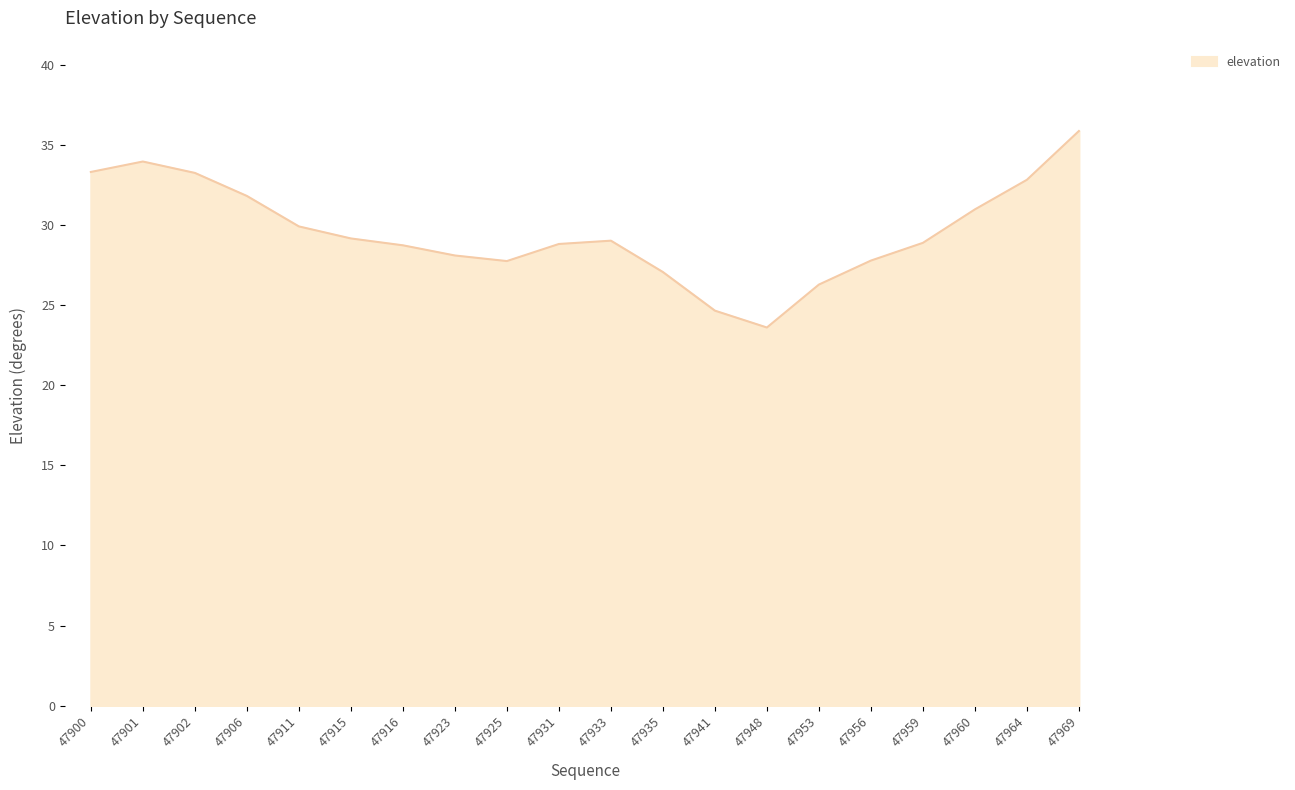

What is the difference between the values at 47906 and 47935?

4.7